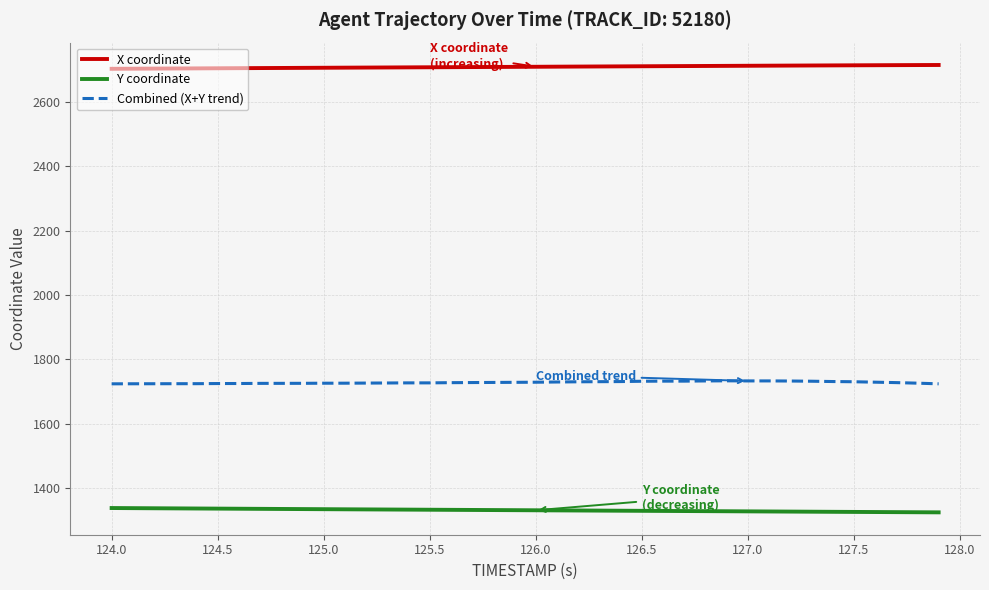

What is the highest value of the Y coordinate series?

1338.1